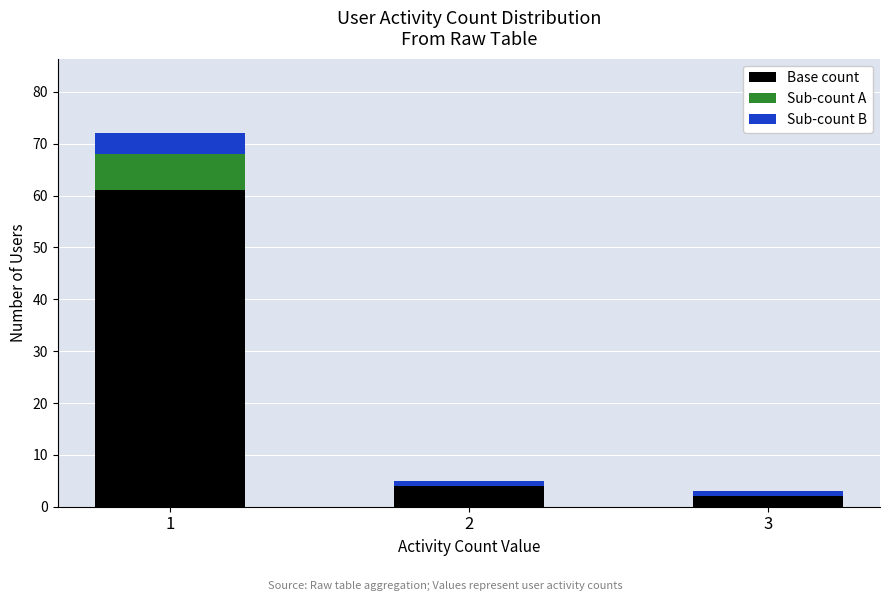

What is the maximum value for Base count?

61